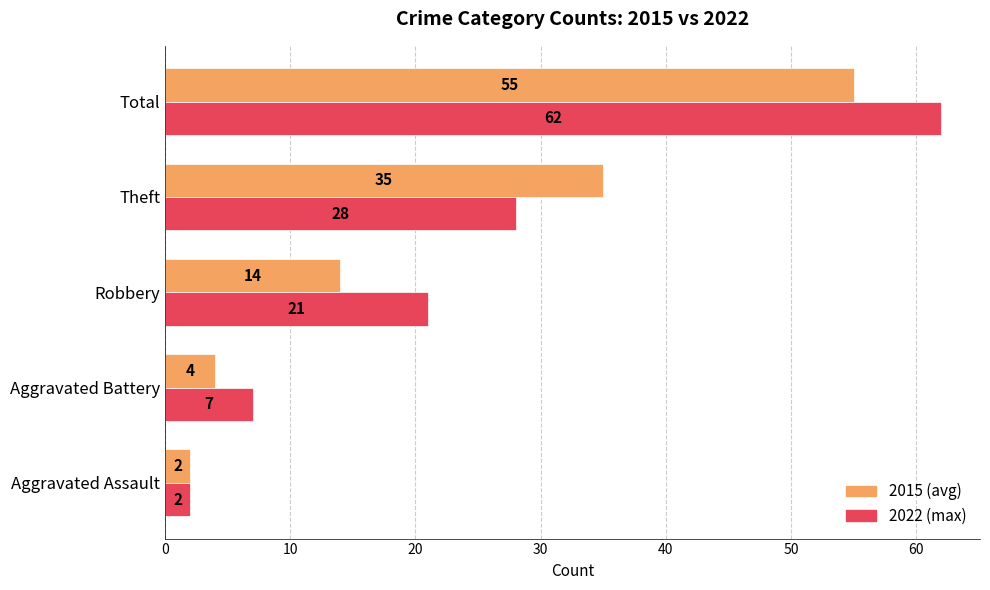

At how many categories does at least one series exceed 6?

4